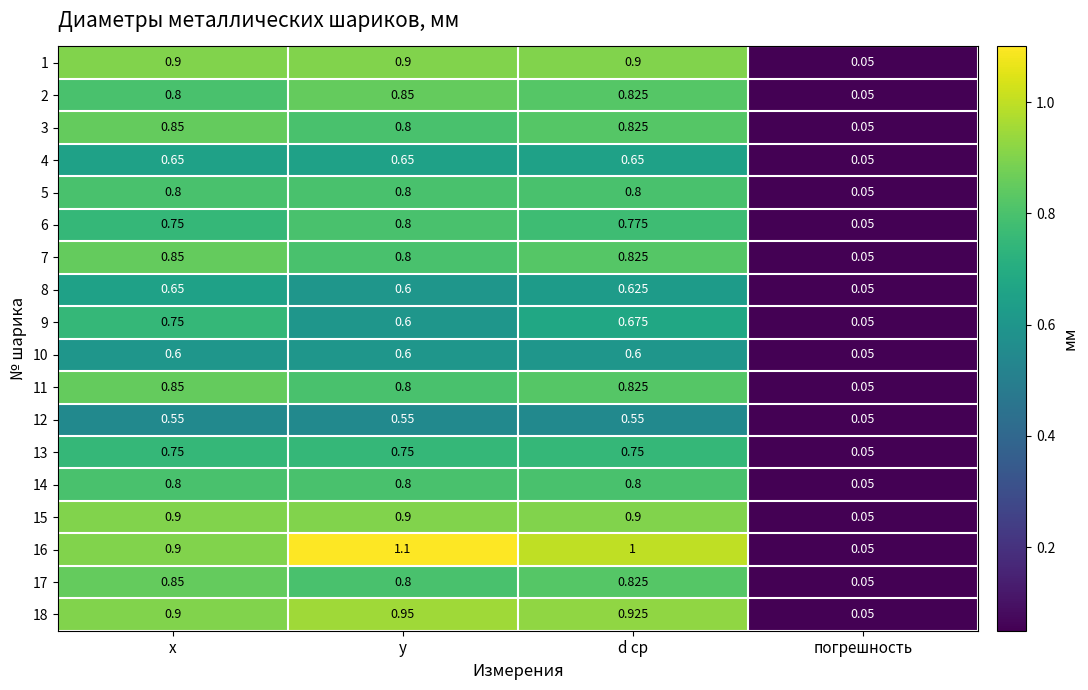

Where is 18 nearest to the value 0?

погрешность